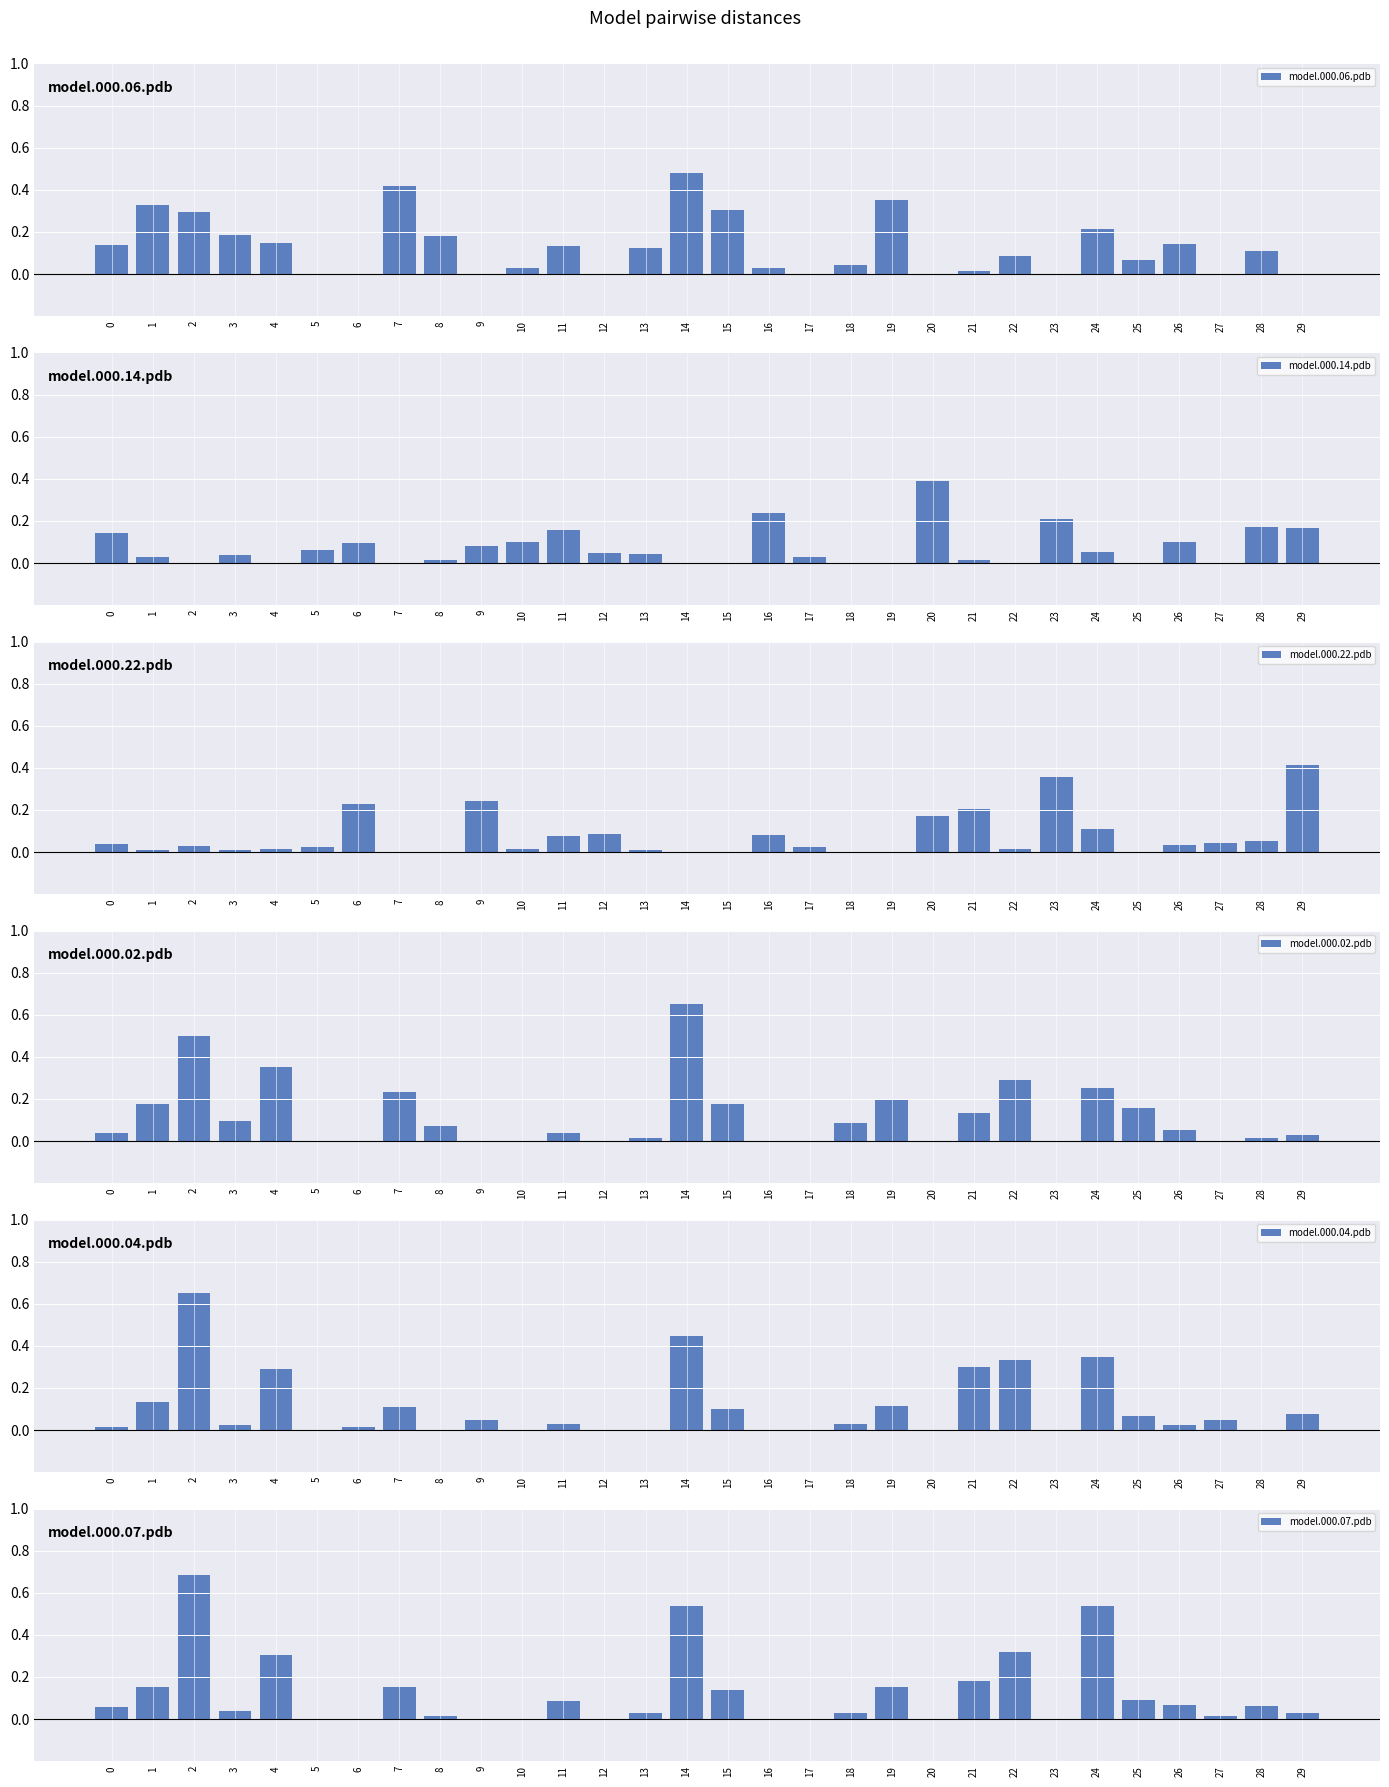

Which series changed the most between 11 and 19?

model.000.06.pdb